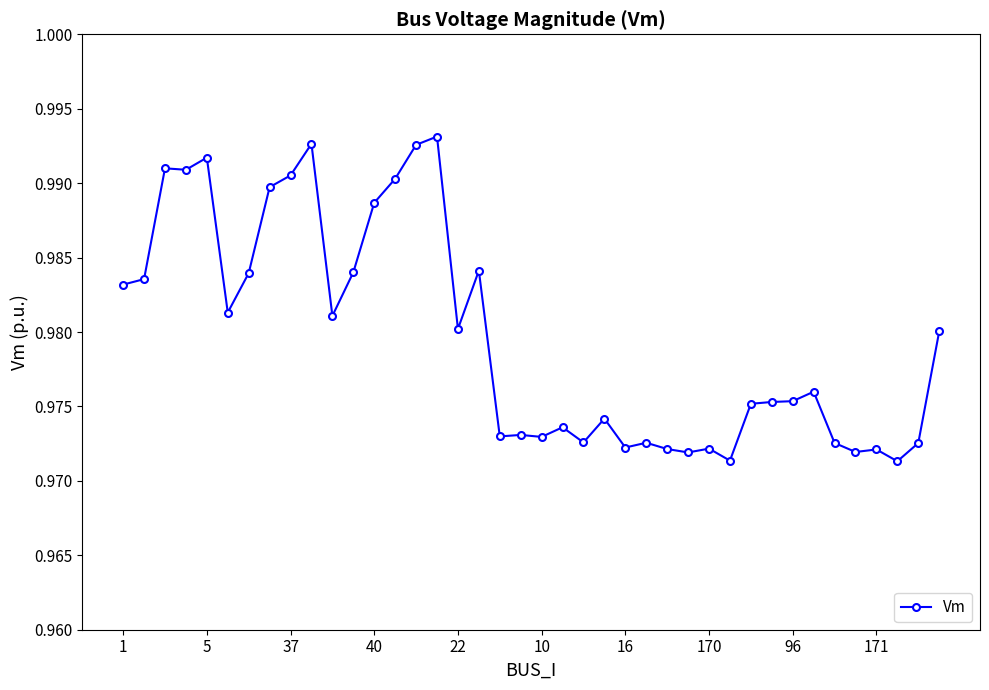

True or false: there are more than 2 points higher than both neighbors.

True